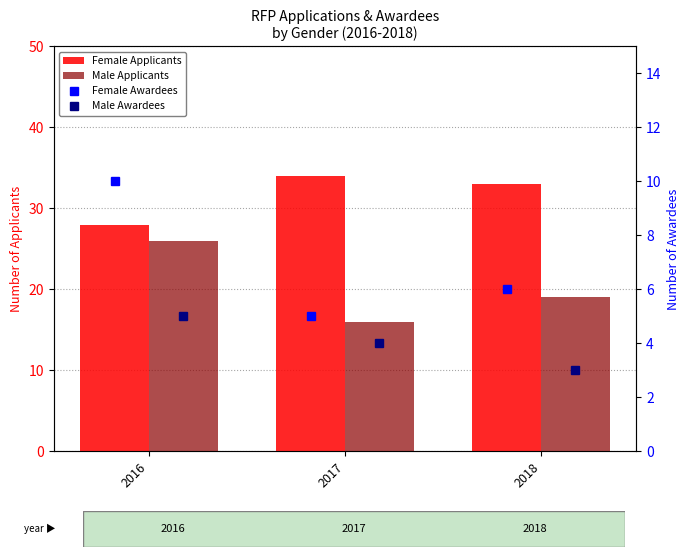

What is the difference between the second highest and minimum values in the Female Awardees series?

1